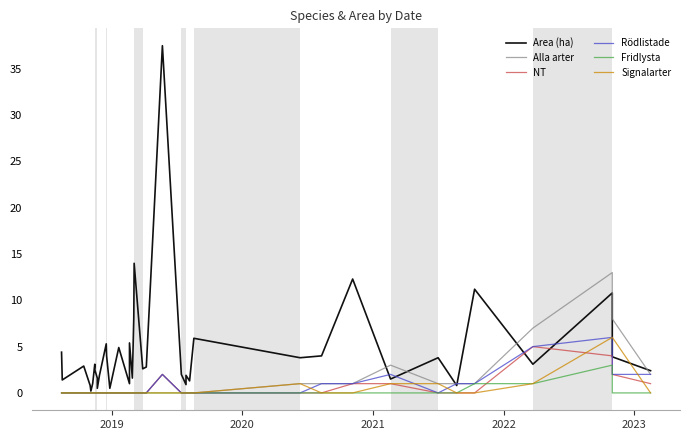

Reading left to right, what are all the values shown in this chart?

Area (ha): 4.4	1.4	2.9	0.8	0.2	0.2	1.0	3.1	2.5	1.6	0.5	1.9	5.3	4.0	0.5	4.9	1.0	5.4	1.6	8.1	14.0	2.6	2.8	37.5	2.0	0.9	1.9	1.3	5.9	3.8	4.0	12.3	1.5	3.8	0.8	11.2	3.1	10.8	3.9	2.4
Alla arter: 0.0	0.0	0.0	0.0	0.0	0.0	0.0	0.0	0.0	0.0	0.0	0.0	0.0	0.0	0.0	0.0	0.0	0.0	0.0	0.0	0.0	0.0	0.0	2.0	0.0	0.0	0.0	0.0	0.0	1.0	1.0	1.0	3.0	1.0	1.0	1.0	7.0	13.0	8.0	2.0
NT: 0.0	0.0	0.0	0.0	0.0	0.0	0.0	0.0	0.0	0.0	0.0	0.0	0.0	0.0	0.0	0.0	0.0	0.0	0.0	0.0	0.0	0.0	0.0	2.0	0.0	0.0	0.0	0.0	0.0	0.0	0.0	1.0	1.0	0.0	0.0	0.0	5.0	4.0	2.0	1.0
Rödlistade: 0.0	0.0	0.0	0.0	0.0	0.0	0.0	0.0	0.0	0.0	0.0	0.0	0.0	0.0	0.0	0.0	0.0	0.0	0.0	0.0	0.0	0.0	0.0	2.0	0.0	0.0	0.0	0.0	0.0	0.0	1.0	1.0	2.0	0.0	1.0	1.0	5.0	6.0	2.0	2.0
Fridlysta: 0.0	0.0	0.0	0.0	0.0	0.0	0.0	0.0	0.0	0.0	0.0	0.0	0.0	0.0	0.0	0.0	0.0	0.0	0.0	0.0	0.0	0.0	0.0	0.0	0.0	0.0	0.0	0.0	0.0	0.0	0.0	0.0	0.0	0.0	0.0	1.0	1.0	3.0	0.0	0.0
Signalarter: 0.0	0.0	0.0	0.0	0.0	0.0	0.0	0.0	0.0	0.0	0.0	0.0	0.0	0.0	0.0	0.0	0.0	0.0	0.0	0.0	0.0	0.0	0.0	0.0	0.0	0.0	0.0	0.0	0.0	1.0	0.0	0.0	1.0	1.0	0.0	0.0	1.0	6.0	6.0	0.0